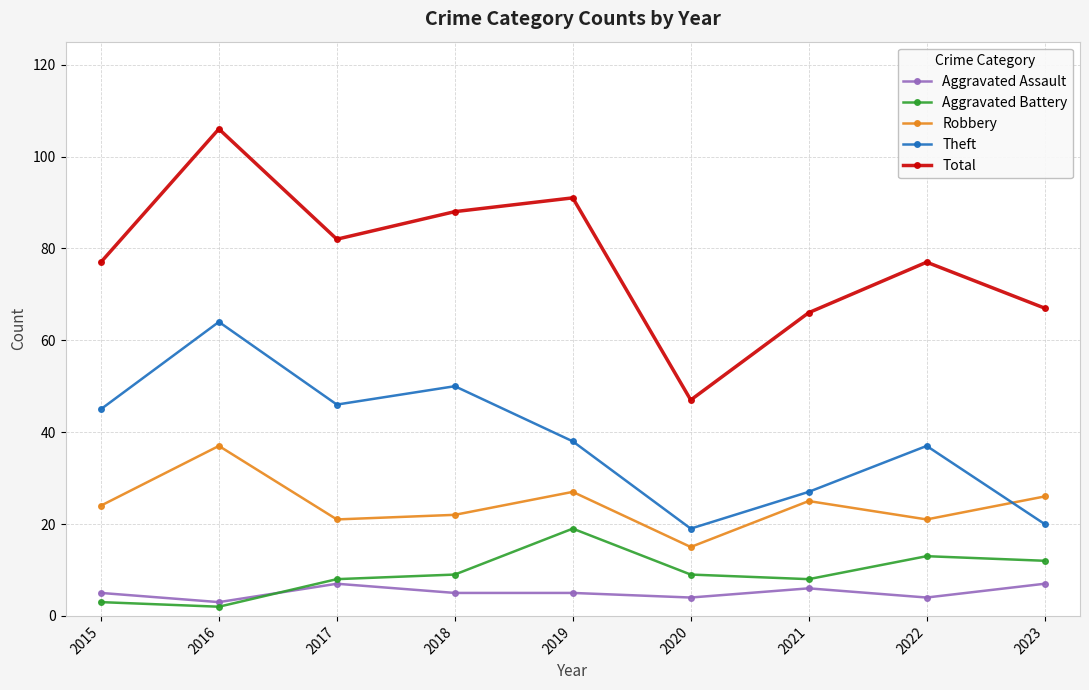

True or false: Total and Aggravated Assault intersect in this chart.

False